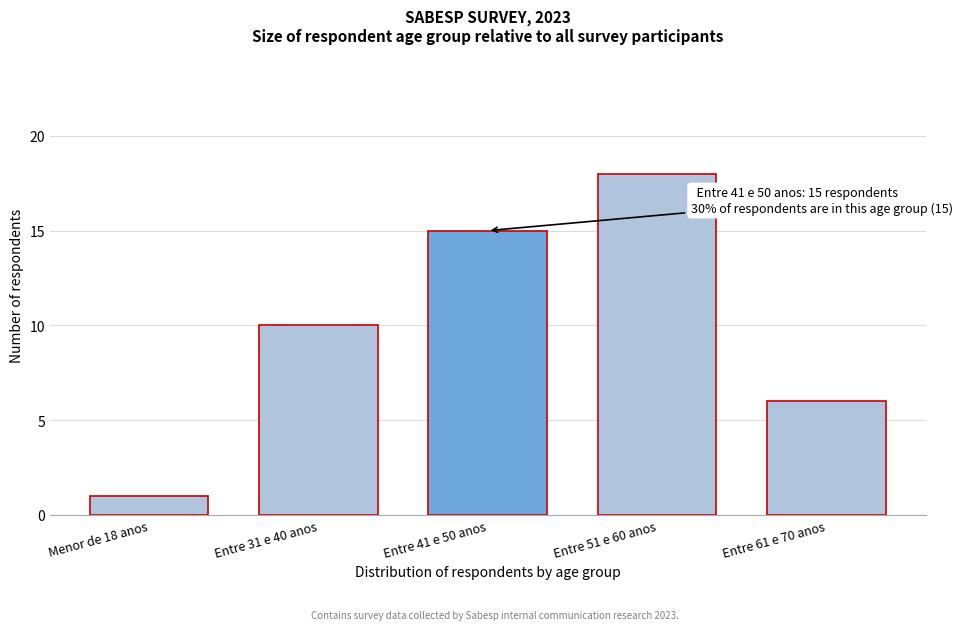

Reading left to right, what are all the values shown in this chart?

Menor de 18 anos=1	Entre 31 e 40 anos=10	Entre 41 e 50 anos=15	Entre 51 e 60 anos=18	Entre 61 e 70 anos=6